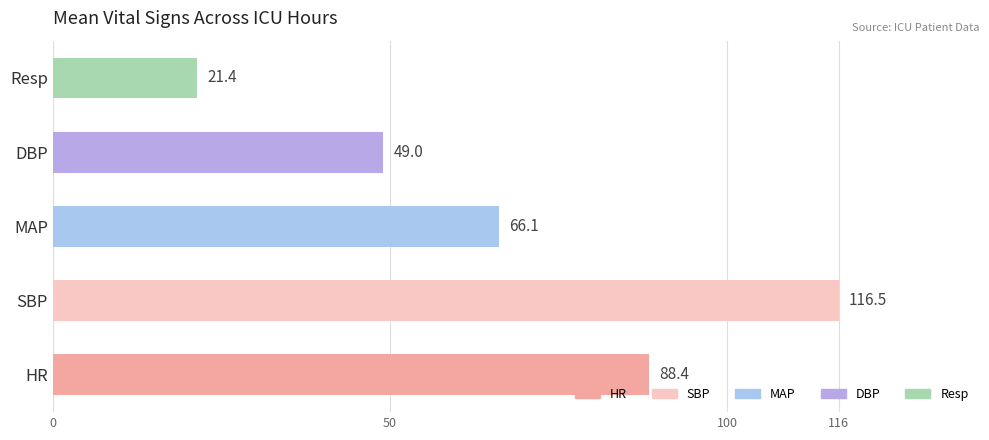

Rank the categories by value from highest to lowest.

SBP, HR, MAP, DBP, Resp